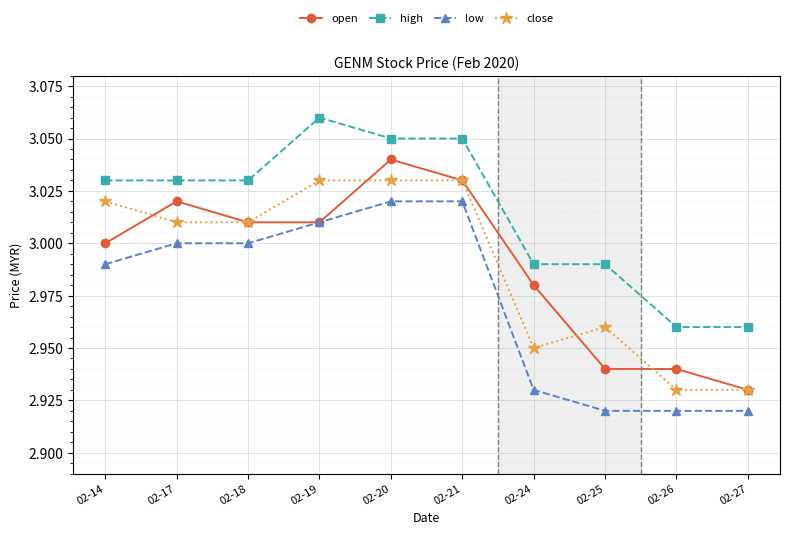

List the series in order of their peak value, highest first.

high, open, close, low